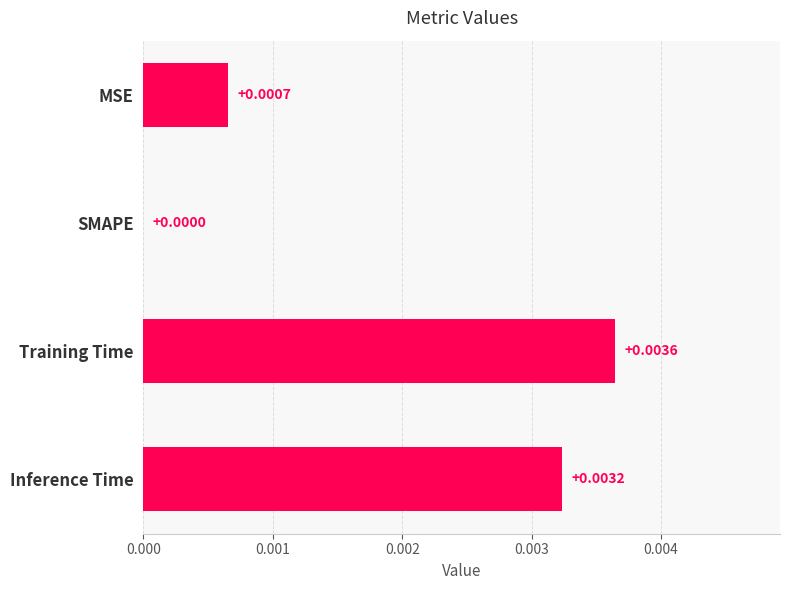

Where is the data nearest to the value 0?

SMAPE